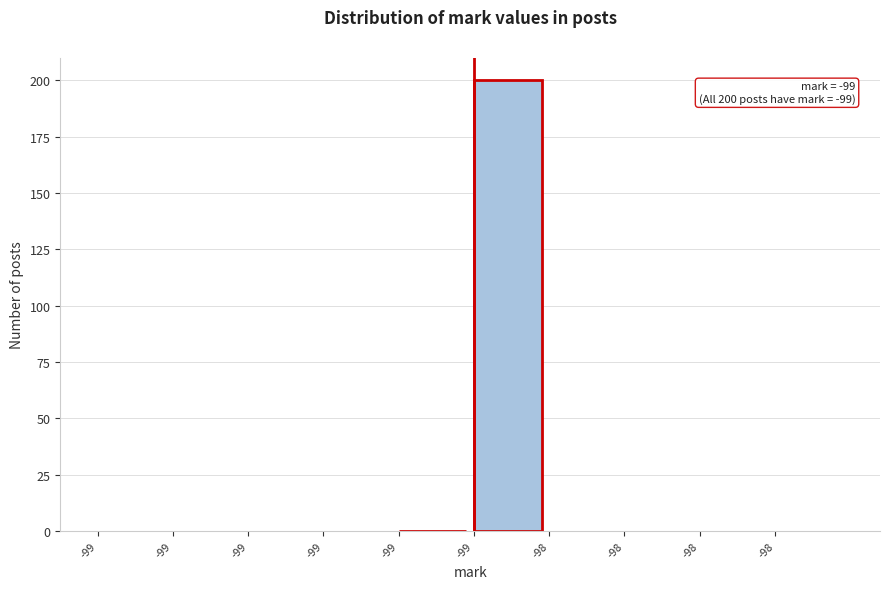

How many data points does each series have?

10